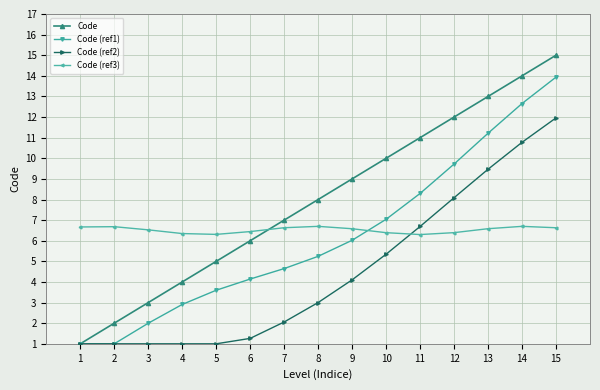

At which label does Code reach its peak?

15